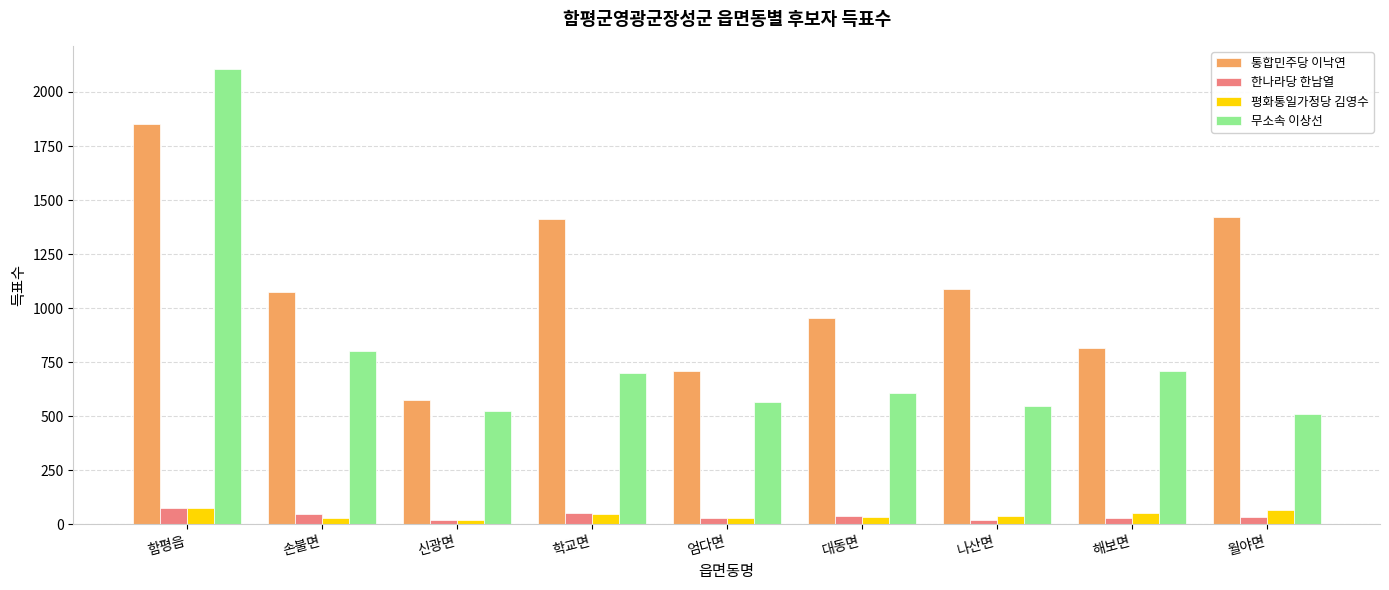

Is it true that 평화통일가정당 김영수 equals 52 at 해보면?

True